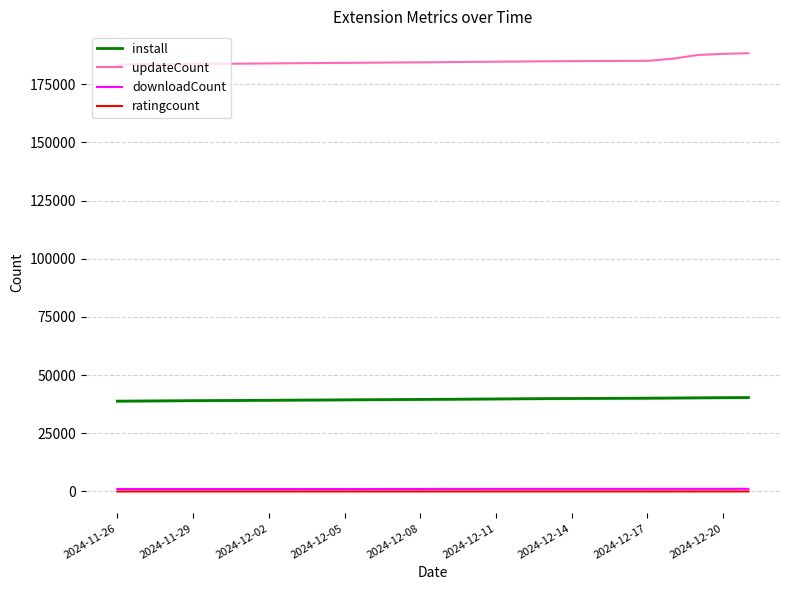

What is the lowest value of the install series?

38829